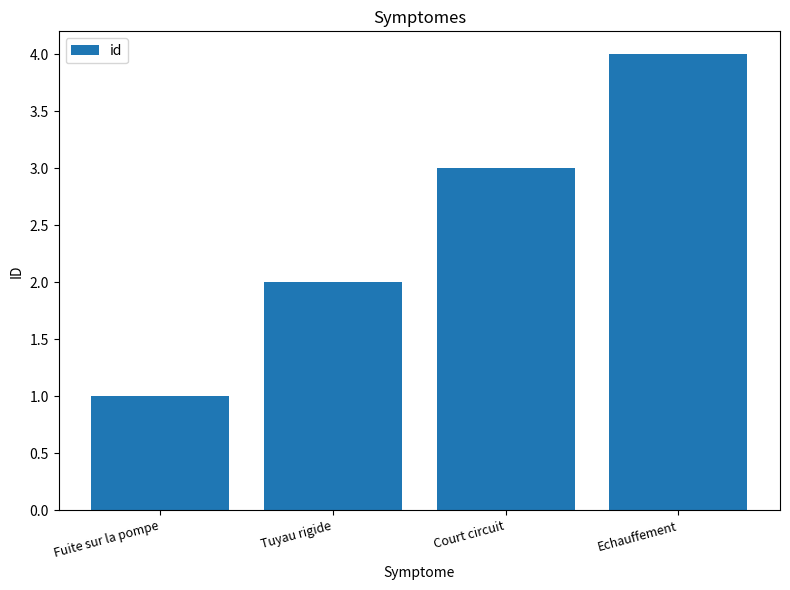

Between Court circuit and Echauffement, which is larger?

Echauffement